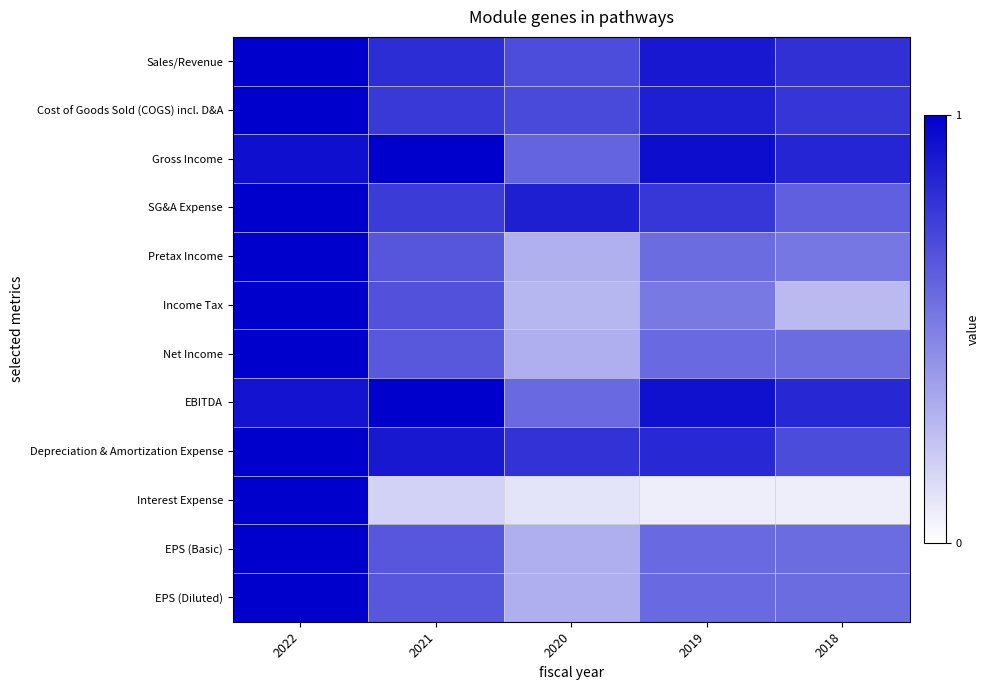

Rank the series by their maximum value, from lowest to highest.

Sales/Revenue, Cost of Goods Sold (COGS) incl. D&A, Gross Income, SG&A Expense, Pretax Income, Income Tax, Net Income, EBITDA, Depreciation & Amortization Expense, Interest Expense, EPS (Basic), EPS (Diluted)